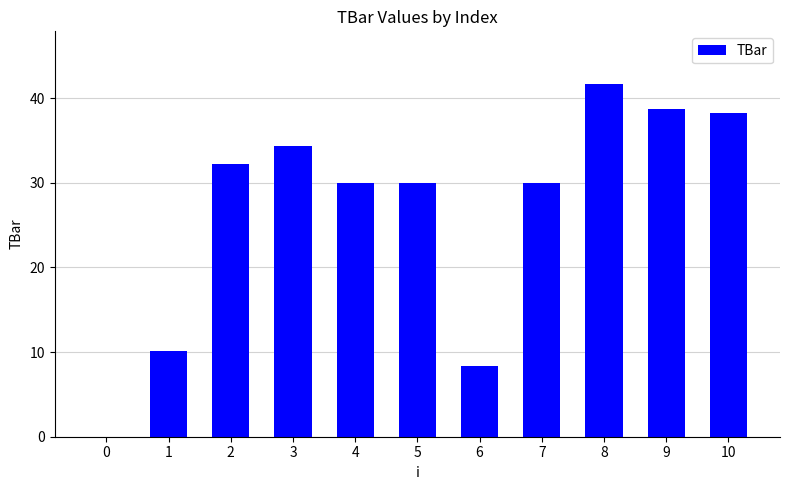

True or false: the data shows 30.0 at 4.

True